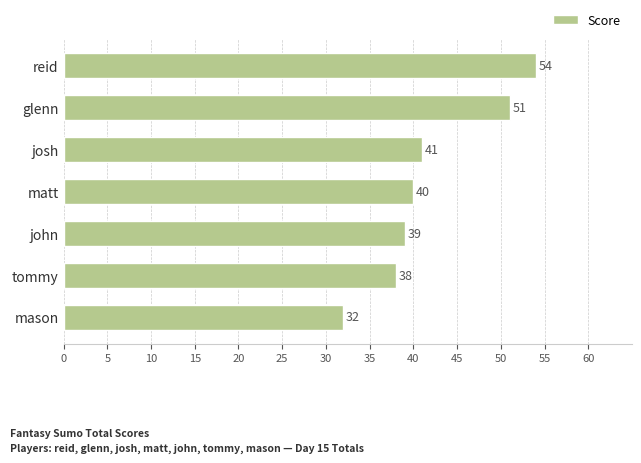

What is the maximum value shown in the chart?

54